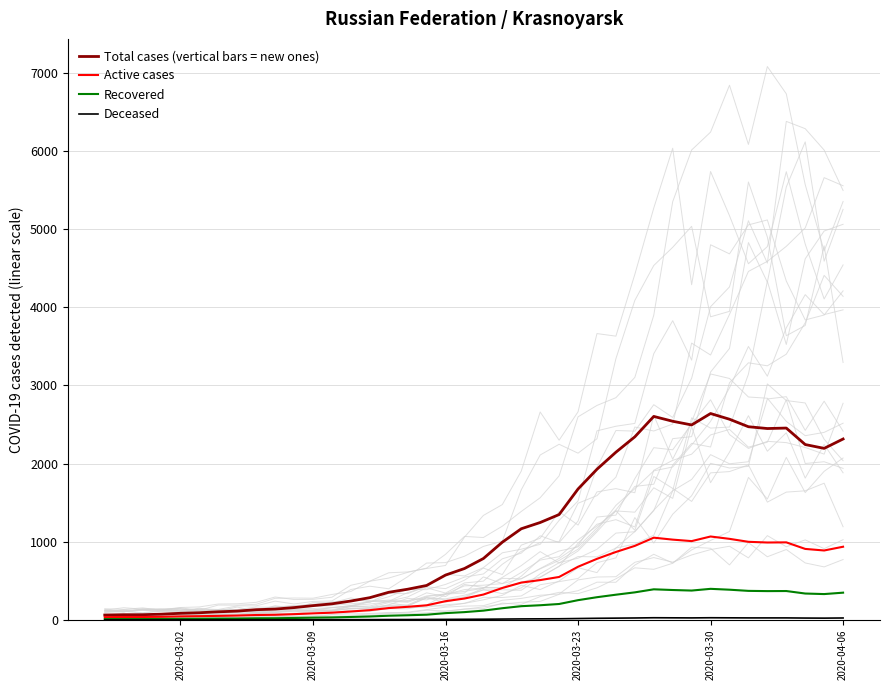

How many lines are shown in the chart?

4